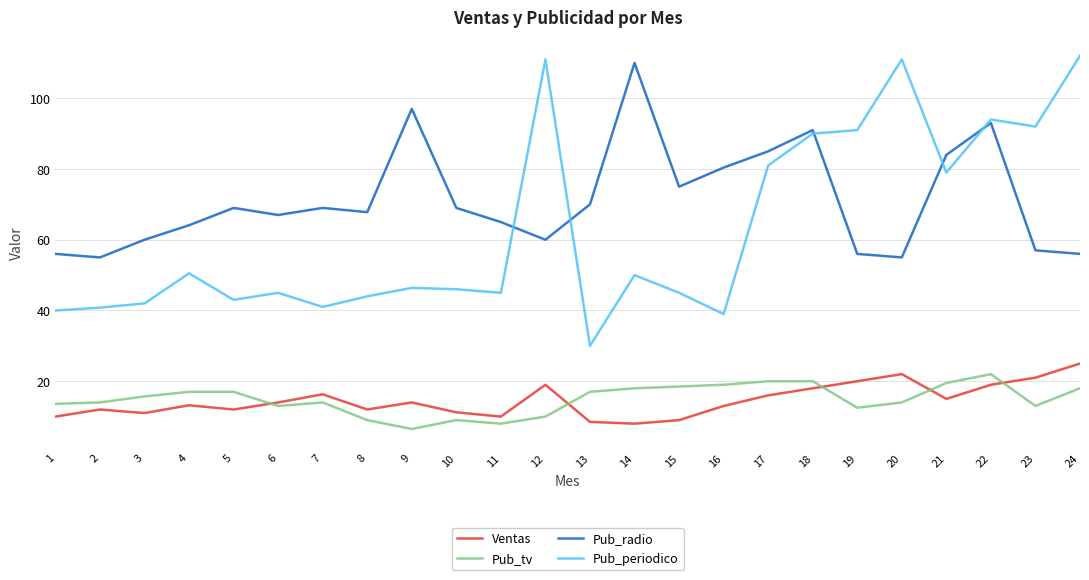

The Pub_radio series shows 150.5 at 9. True or false?

False